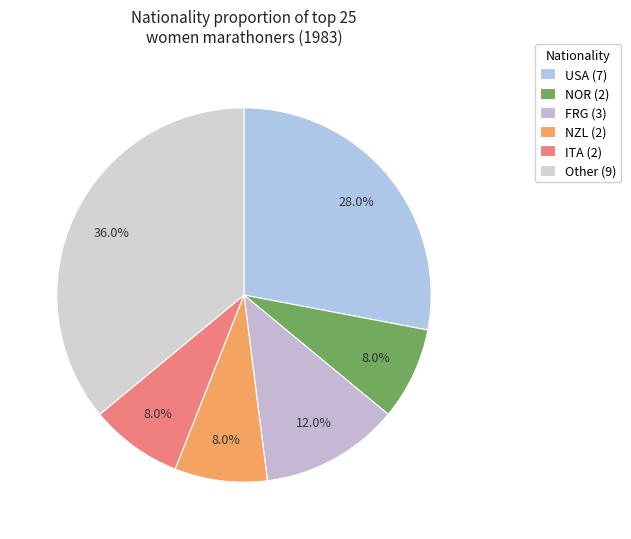

How many slices are in this pie chart?

6